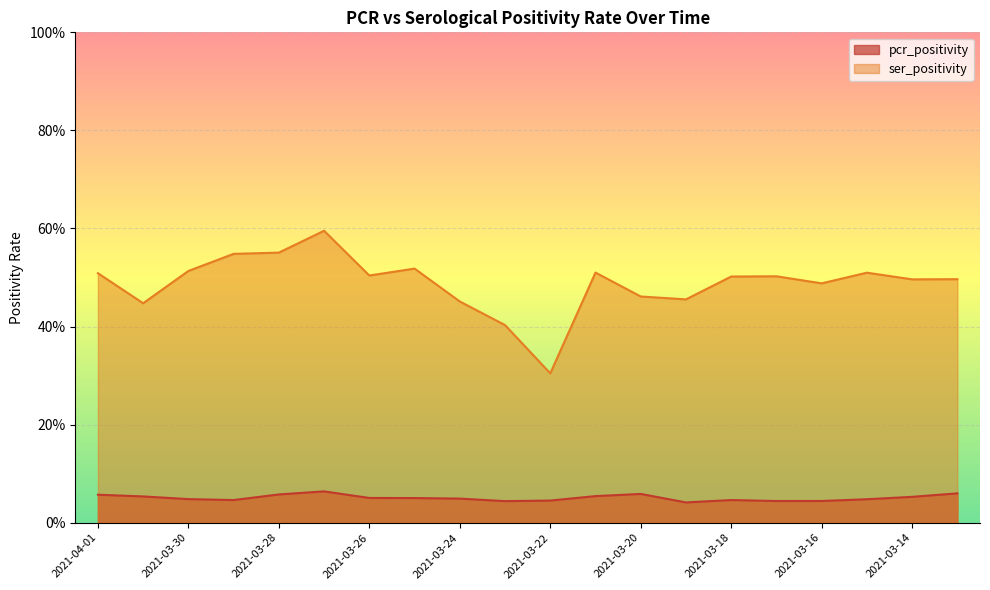

How many categories are shown in the chart?

20